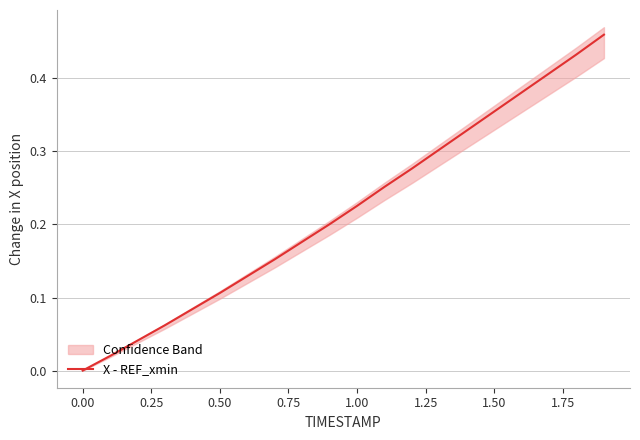

True or false: the data has more than 0 interior local peaks.

False